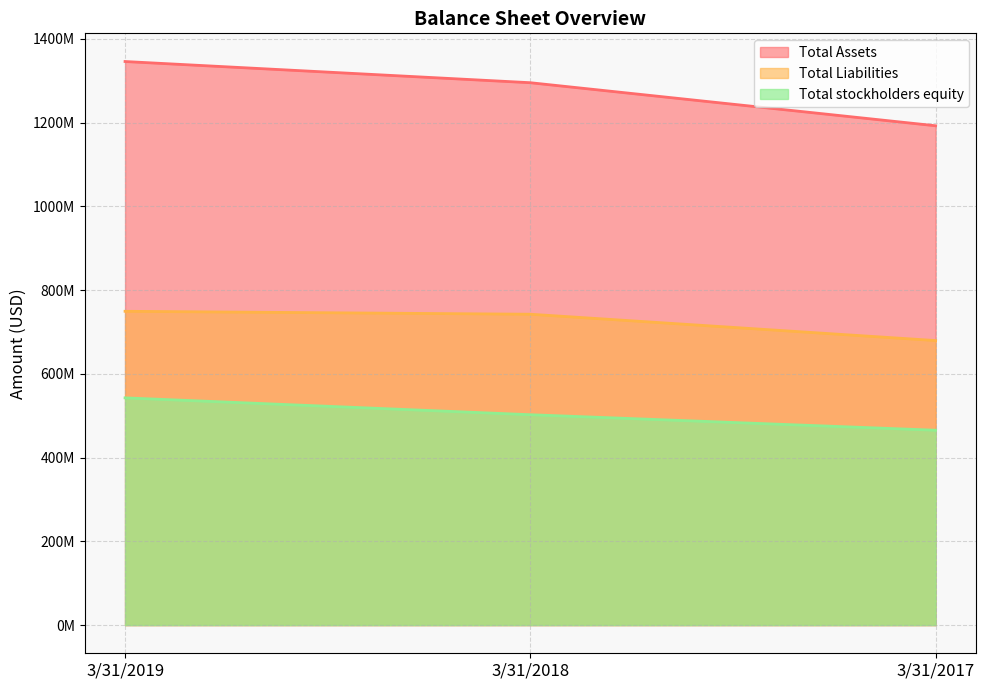

Rank the categories by Total Liabilities value from highest to lowest.

3/31/2019, 3/31/2018, 3/31/2017